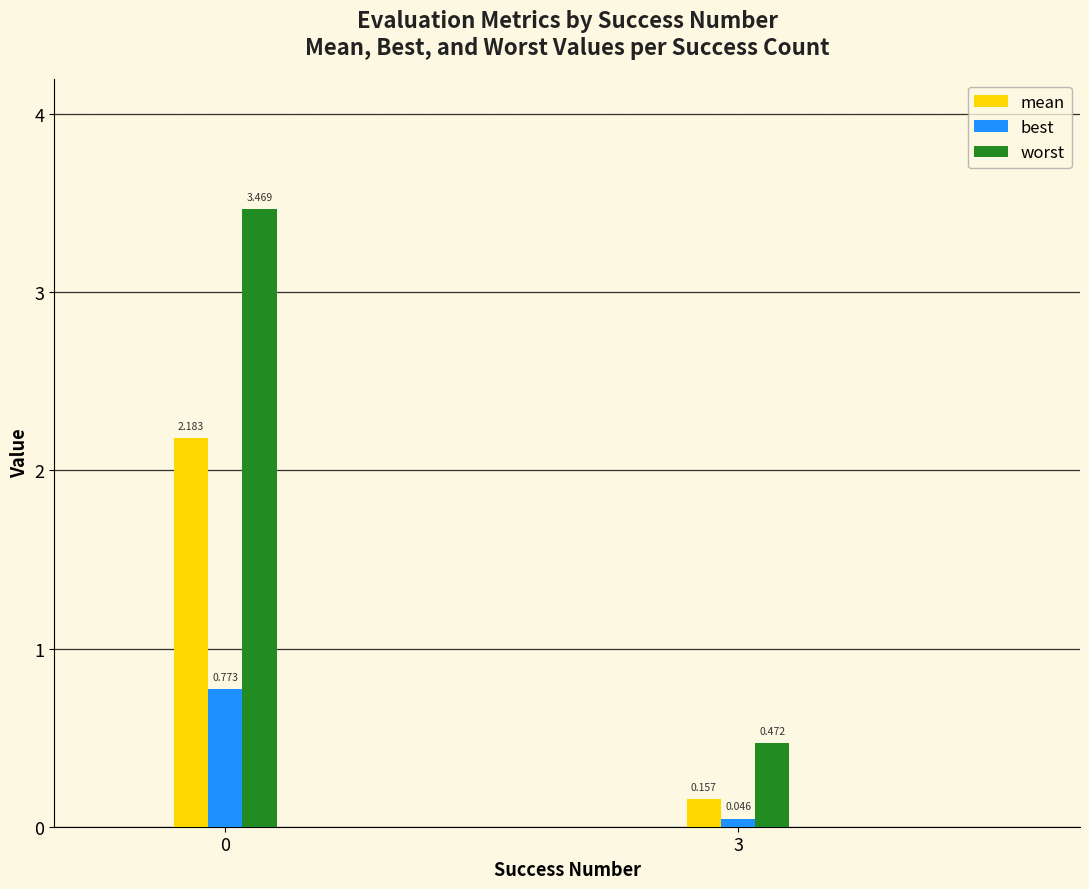

Which series has the widest spread of values?

worst